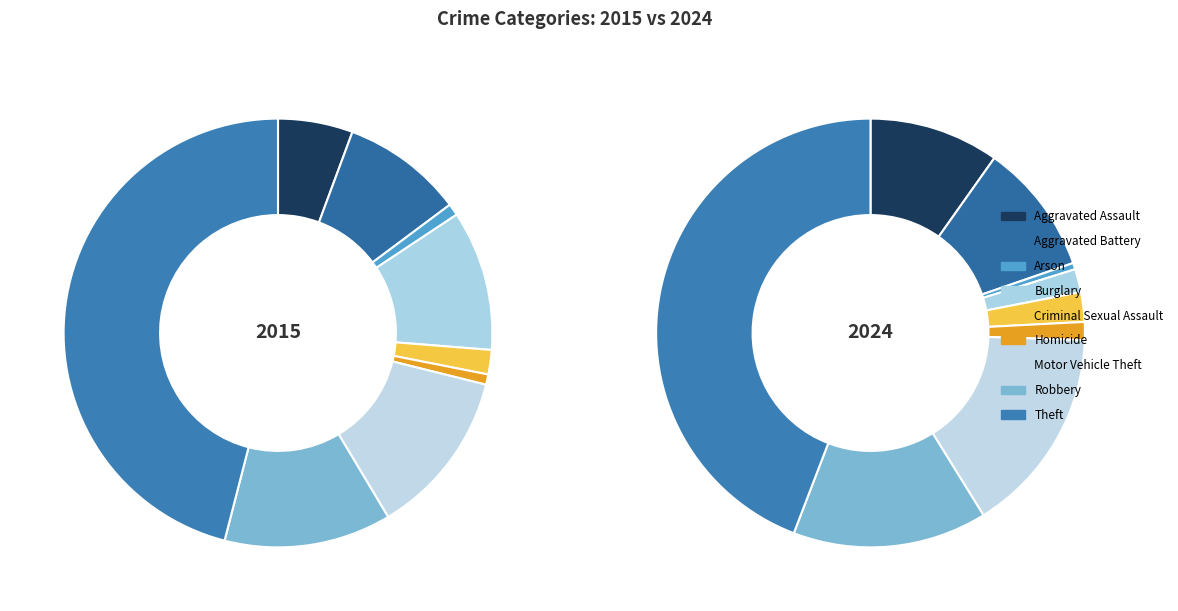

To the nearest percent, what portion does Burglary represent?

2%